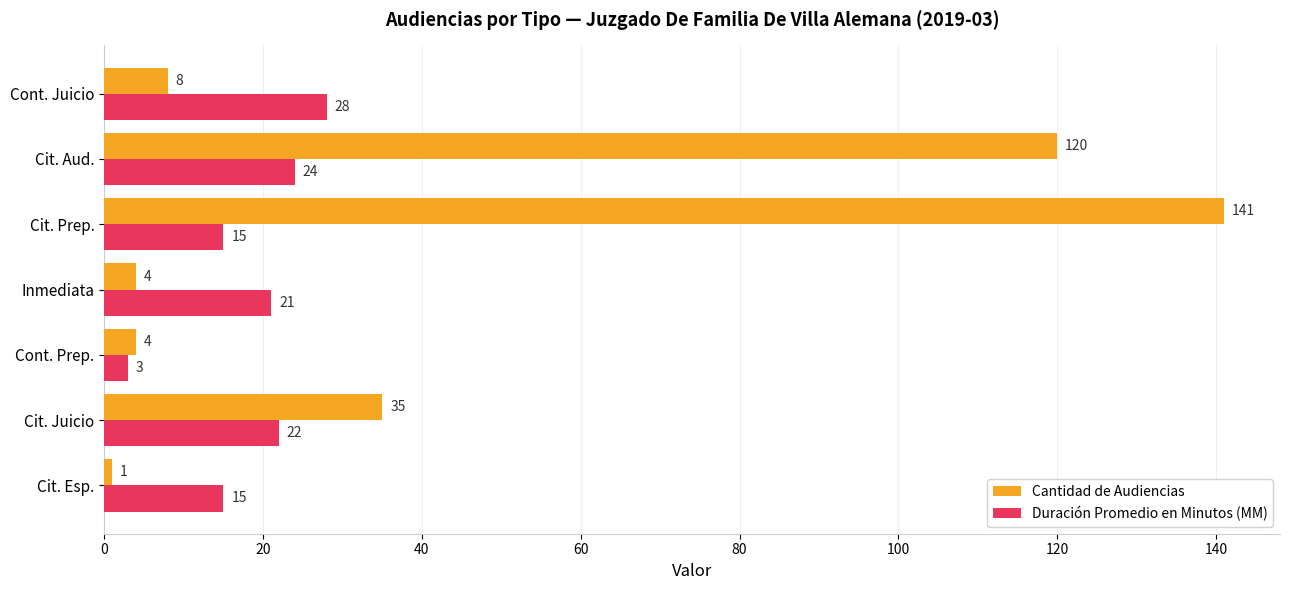

At which category is the sum across all series the highest?

Cit. Prep.